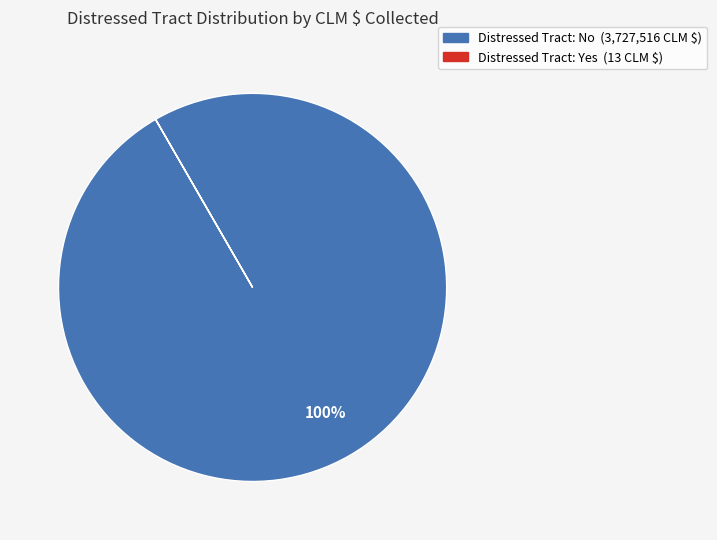

To the nearest percent, what is the difference between the largest and smallest slice percentages?

100%